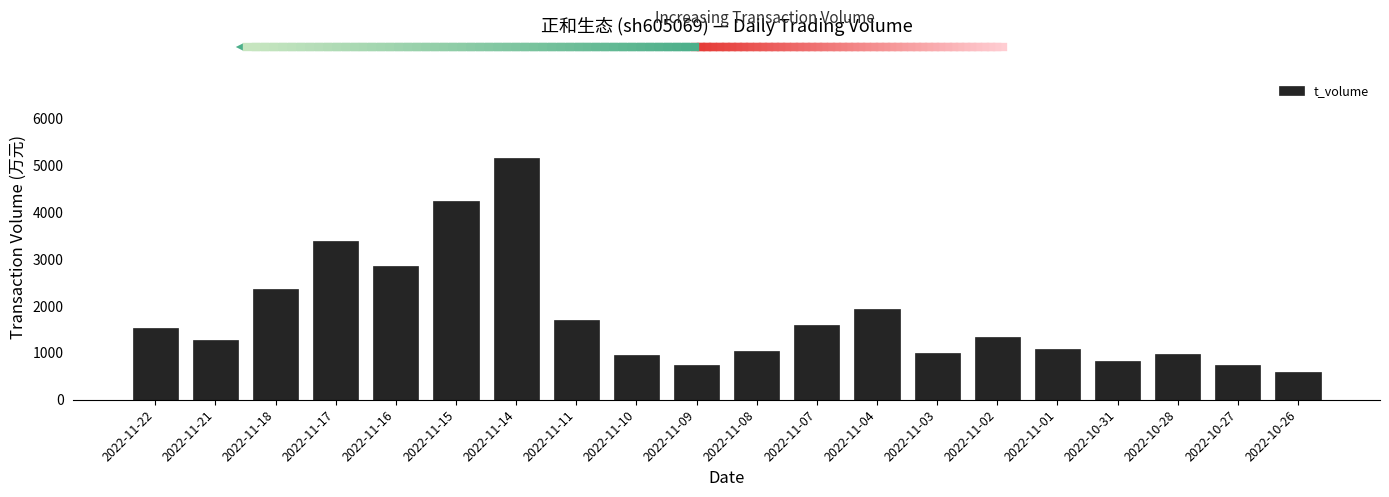

What is the smallest value displayed?

594